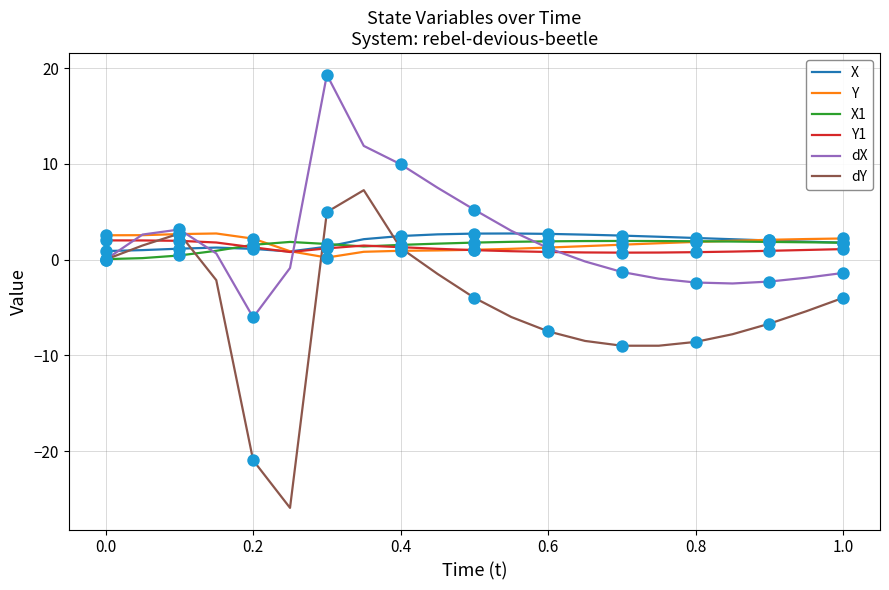

Which series has the largest range (max minus min)?

dY